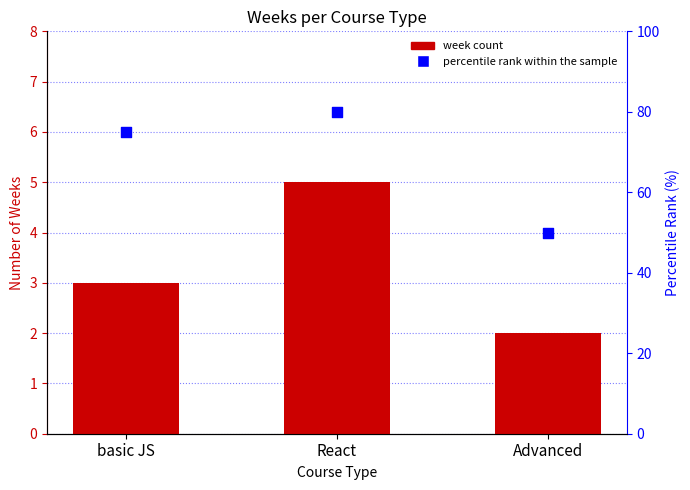

Which has a higher value, React or basic JS?

React